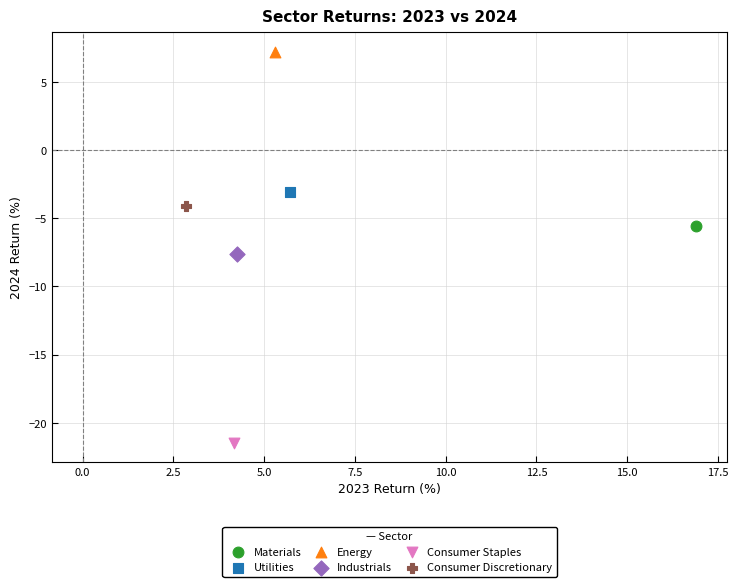

Which series contains the highest Y value?

Energy